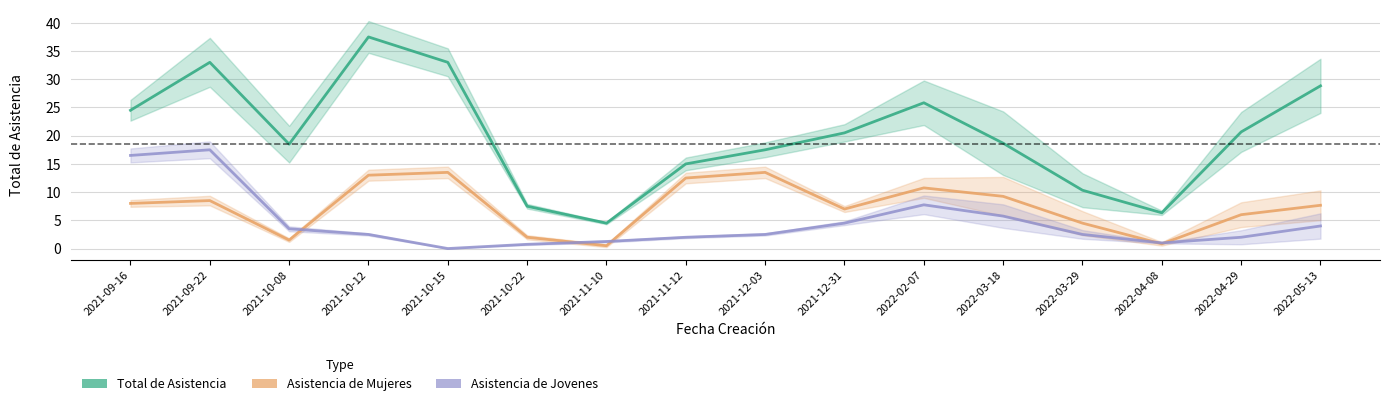

The value of Asistencia de Mujeres at 2021-09-22 is 8.5. True or false?

True